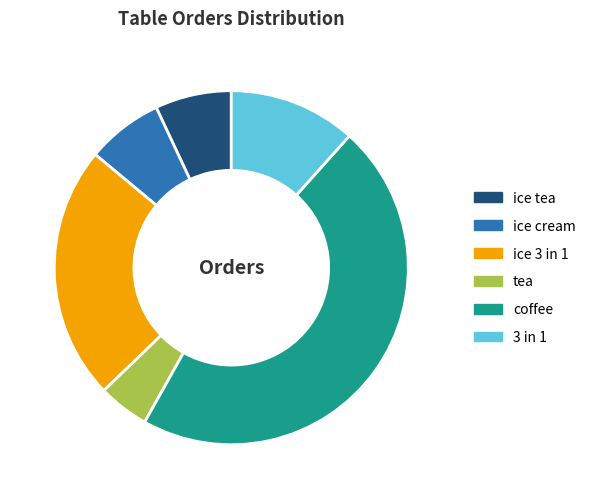

Which category has the smallest portion of the pie?

tea